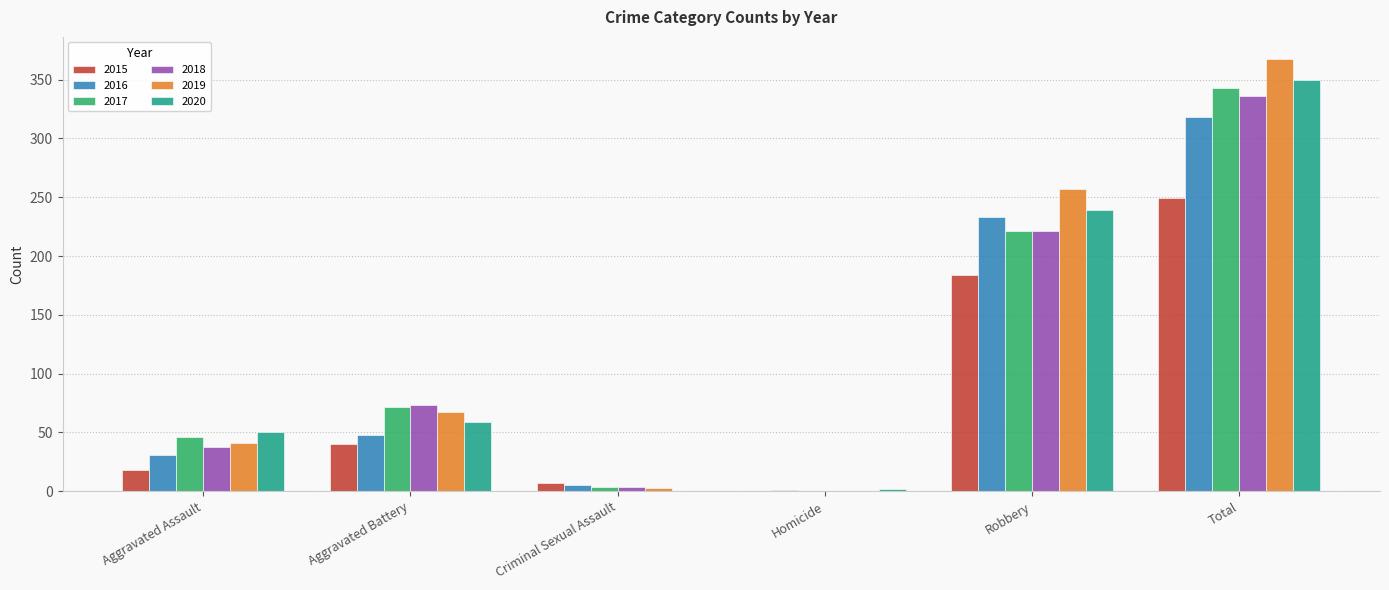

What is the total value across all series at Total?

1964